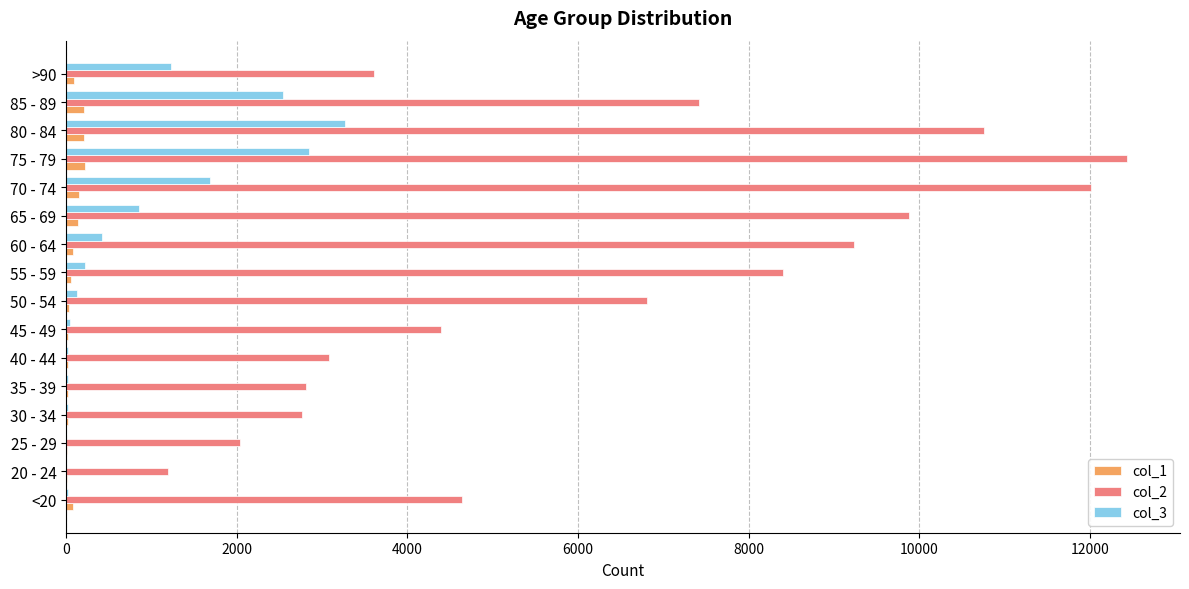

The value of col_2 at 25 - 29 is 2038. True or false?

True